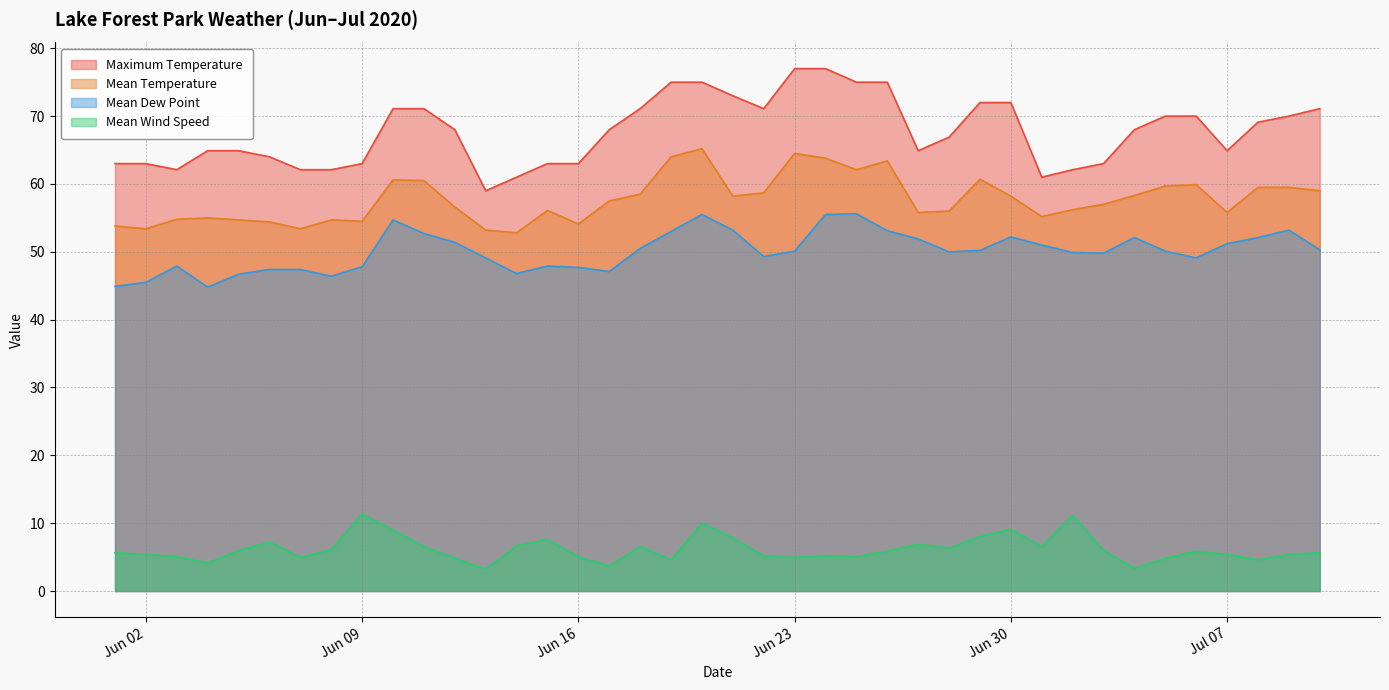

At which category does the chart reach its minimum across all series?

2020-06-13